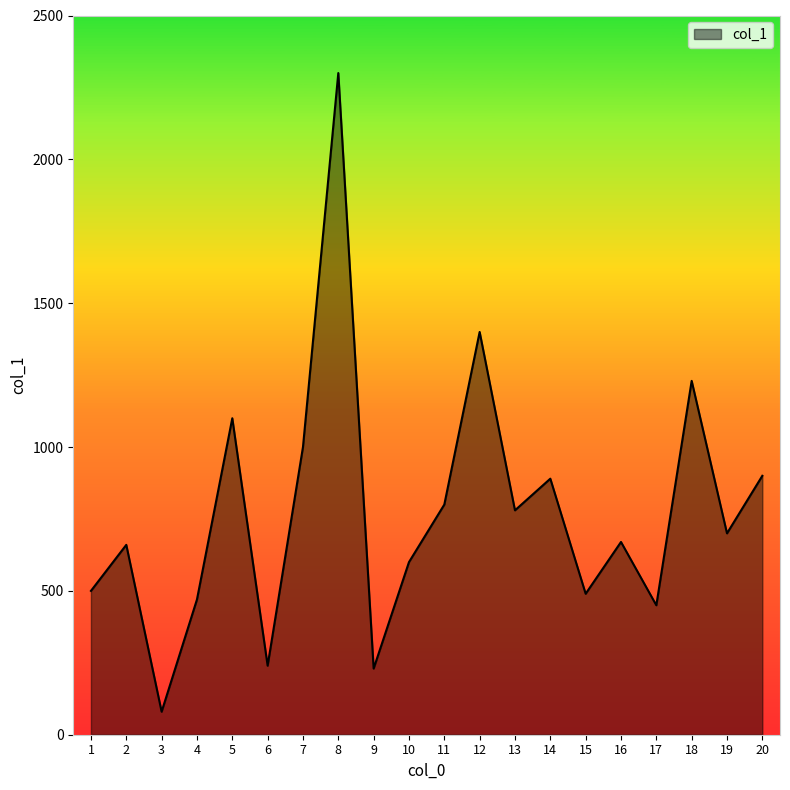

What is the ratio of the value at 18 to the value at 16?

1.8